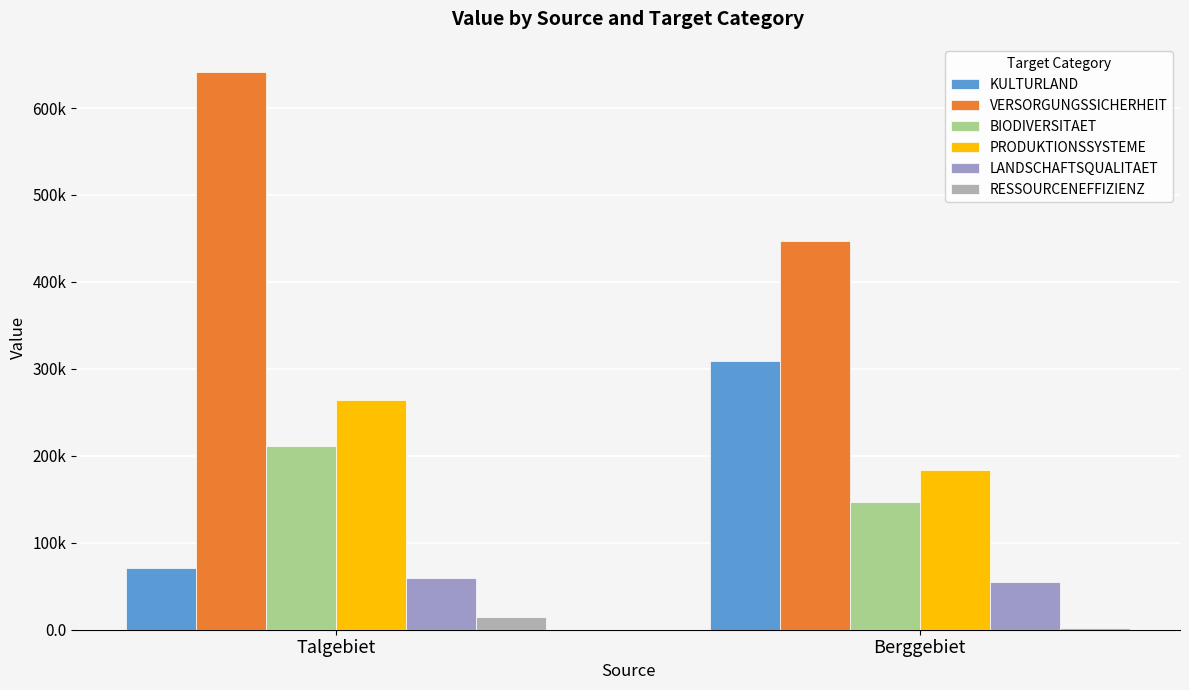

What is the greatest value displayed?

641070